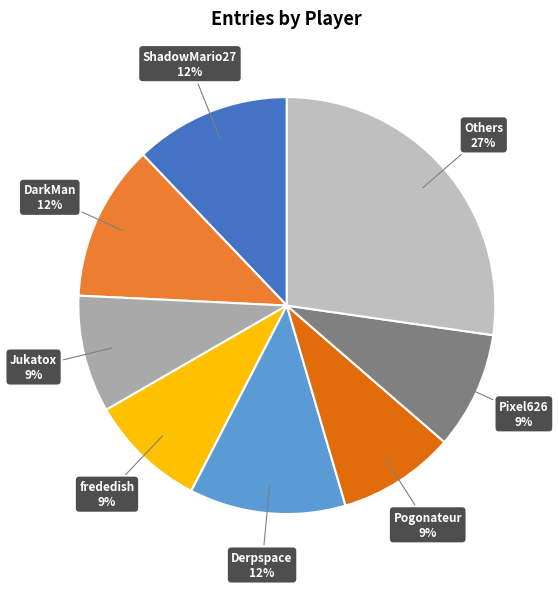

Count the number of slices in the pie.

8